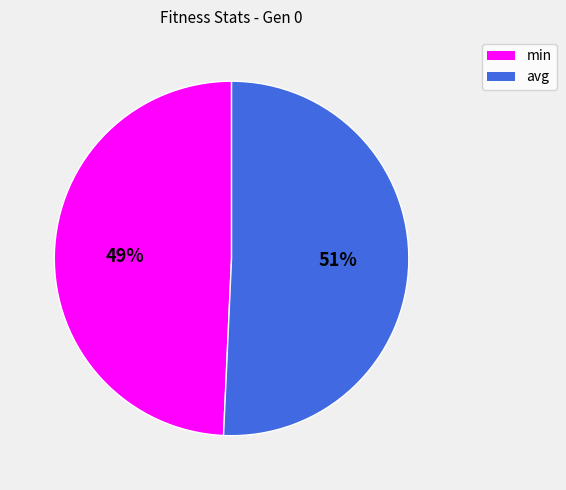

The avg slice represents 41% of the pie. True or false?

False